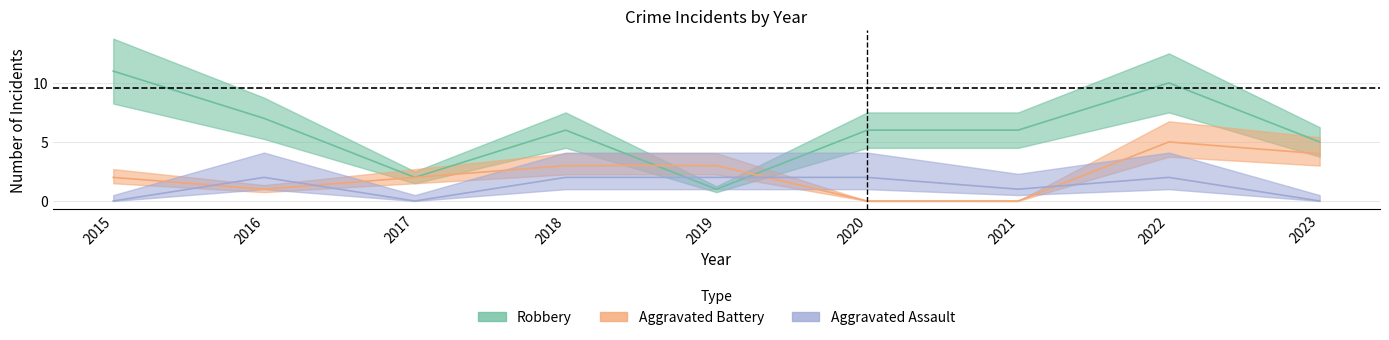

At which category does Robbery reach its first local peak?

2018